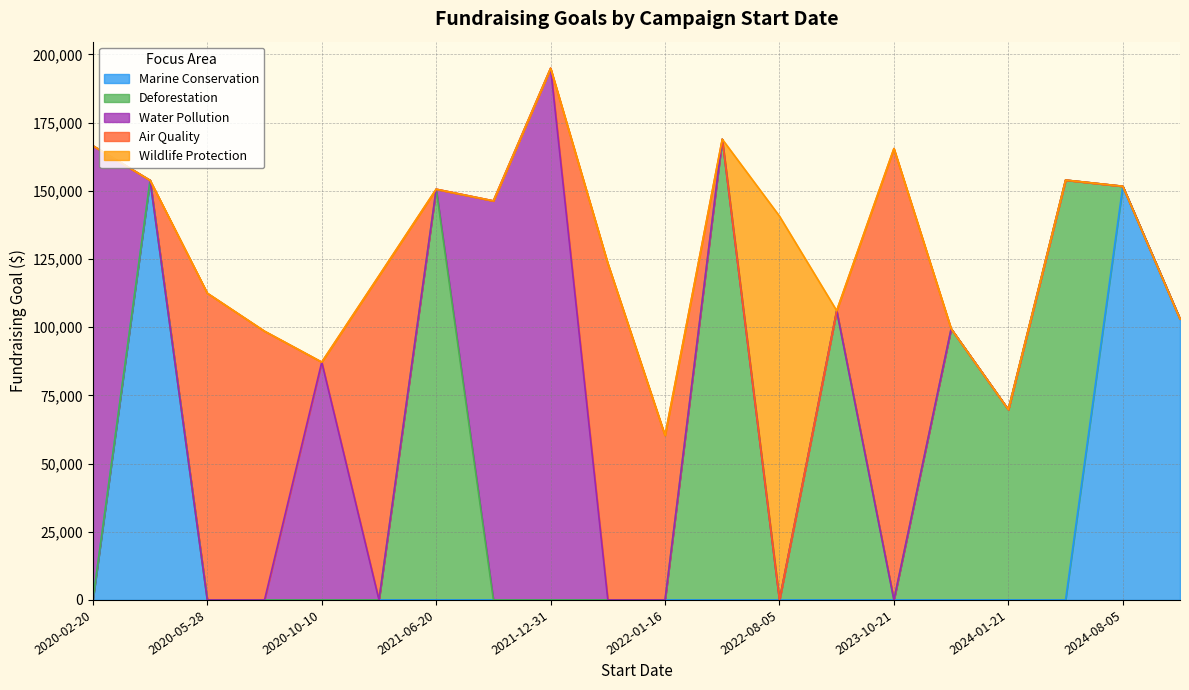

How many values are below 140698?

10